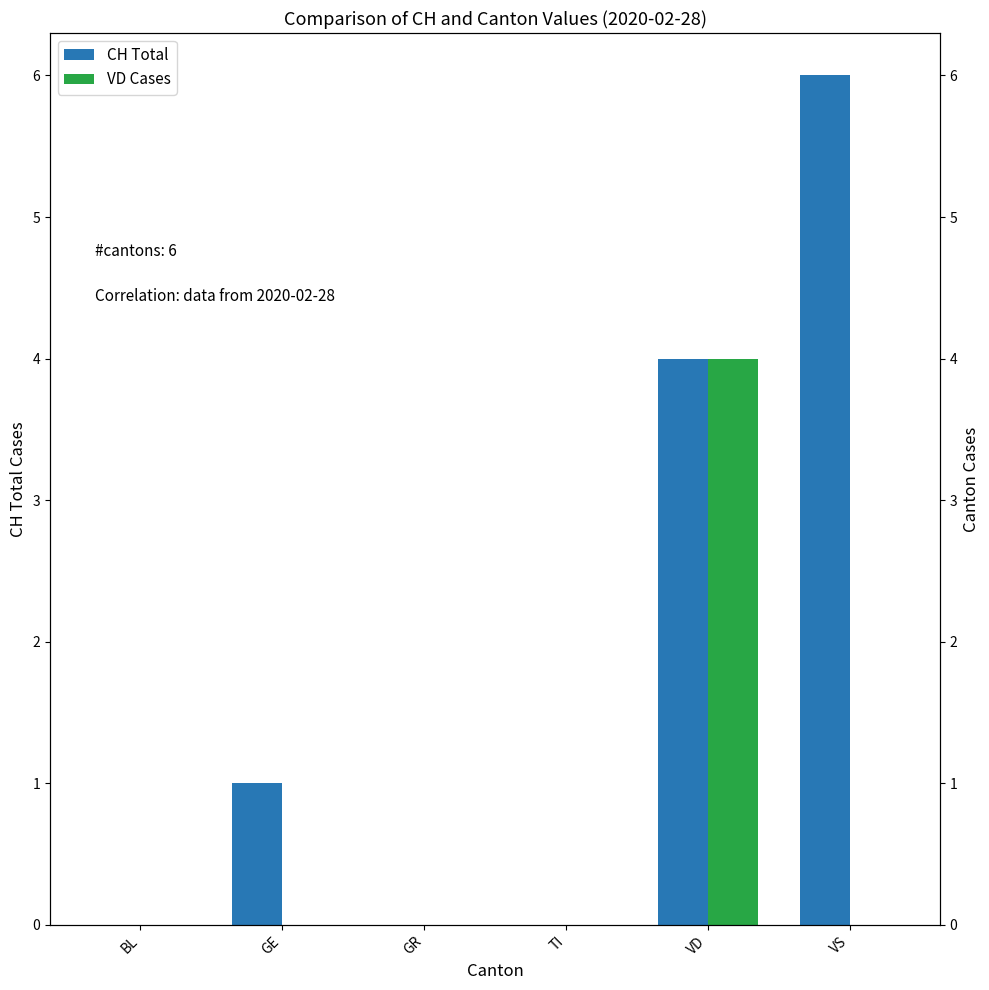

Read the VD Cases value at VD.

4